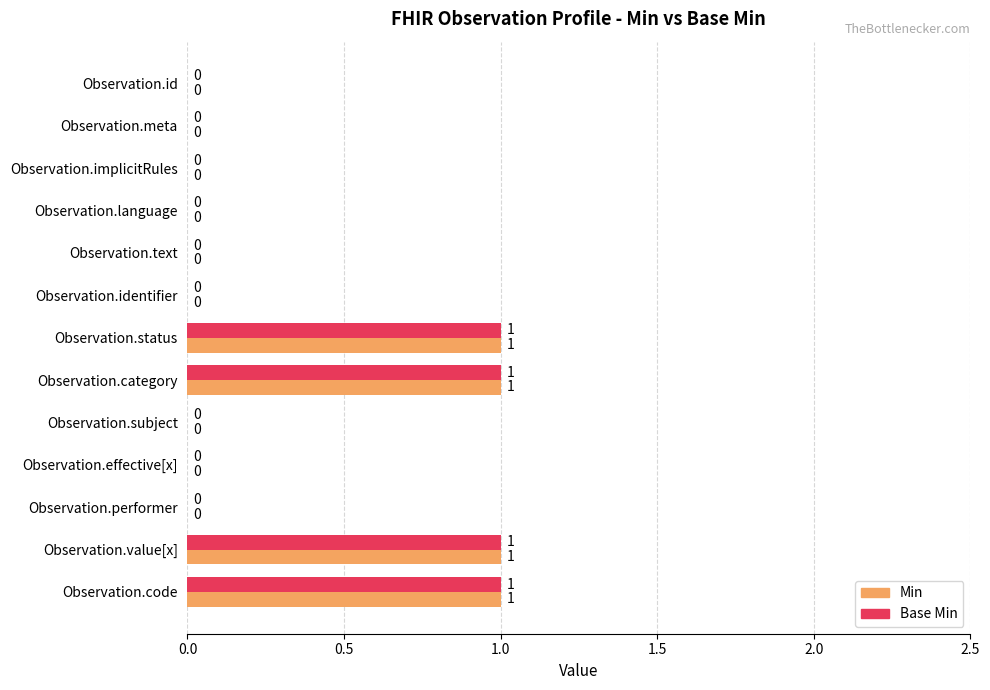

How many Min values are between 0 and 1?

13